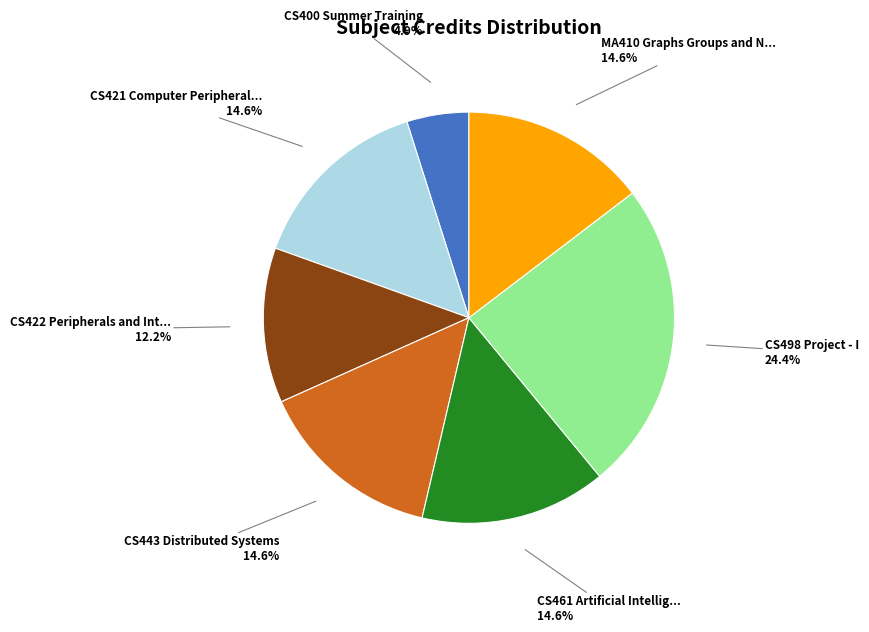

Is there a majority slice in this chart?

No